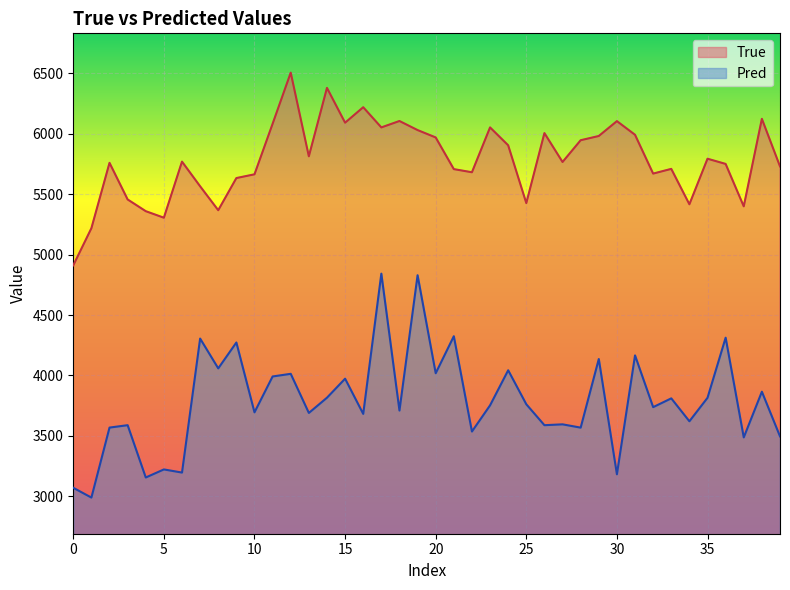

What value does the Pred series have at 17?

4842.4